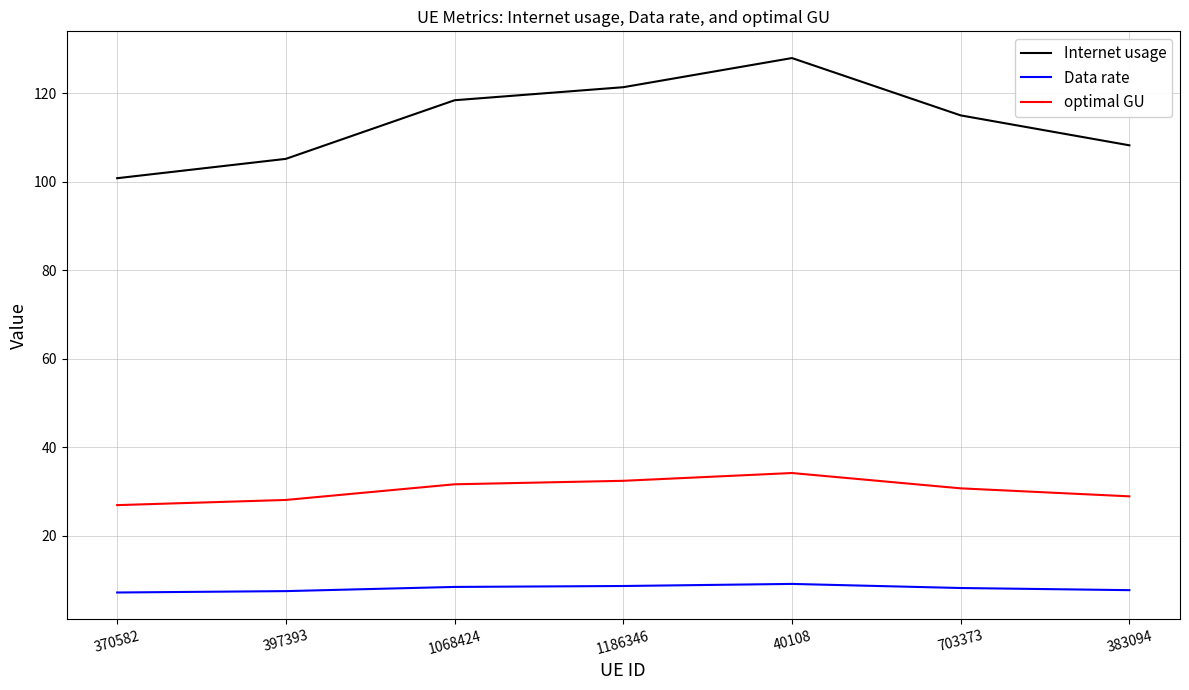

What are all the series names shown in the legend?

Internet usage, Data rate, optimal GU